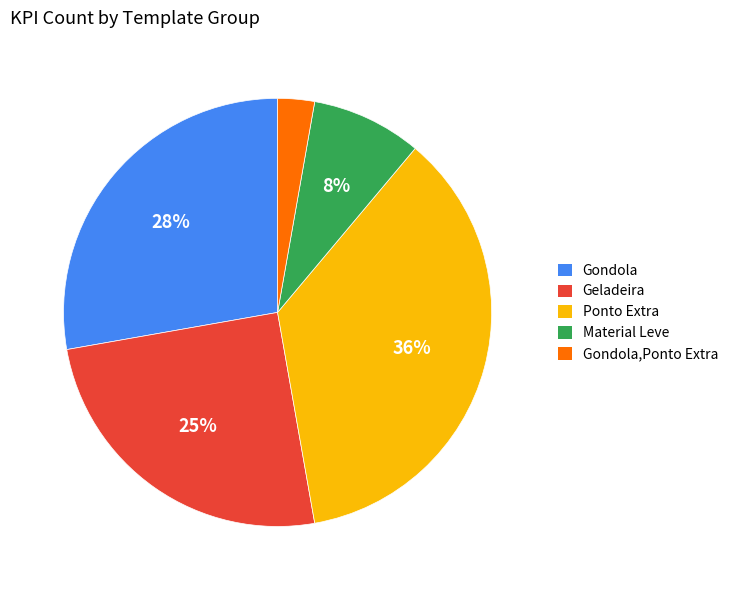

Rank the categories by value from lowest to highest.

Gondola,Ponto Extra, Material Leve, Geladeira, Gondola, Ponto Extra